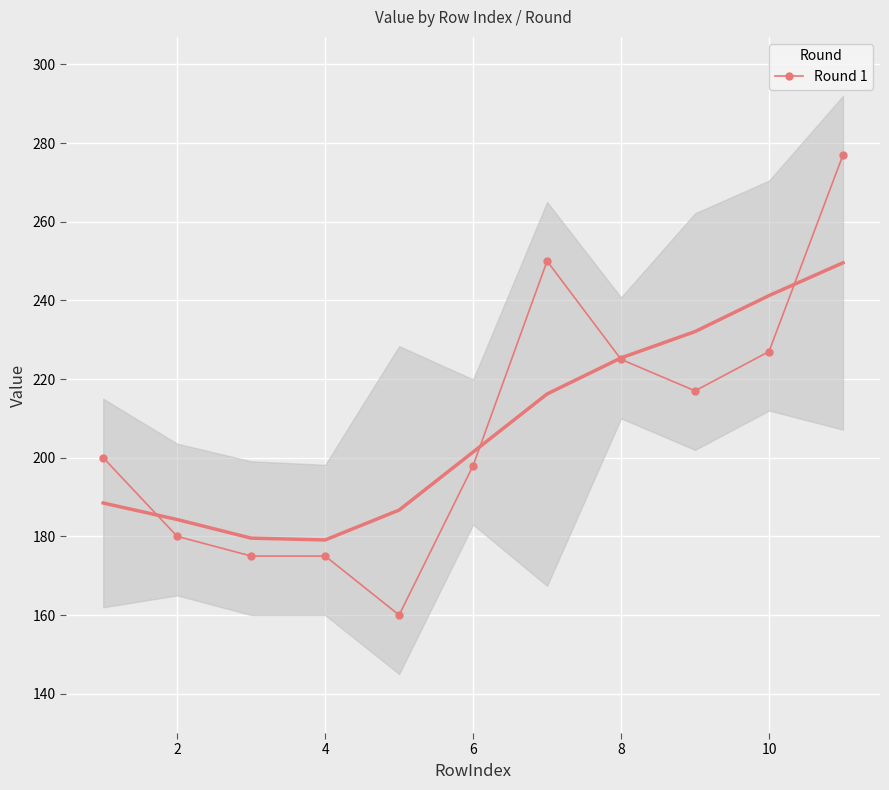

How many distinct data groups are displayed?

1